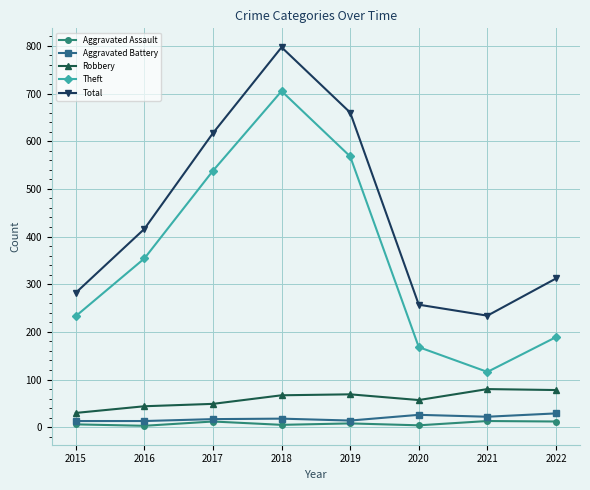

What is the difference between the maximum and minimum values in the Aggravated Battery series?

16